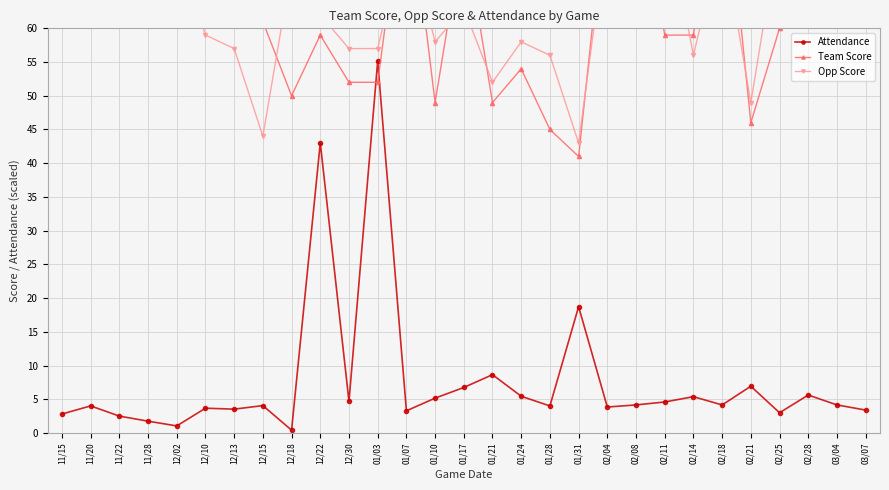

How many data points in Opp Score are above 63?

14